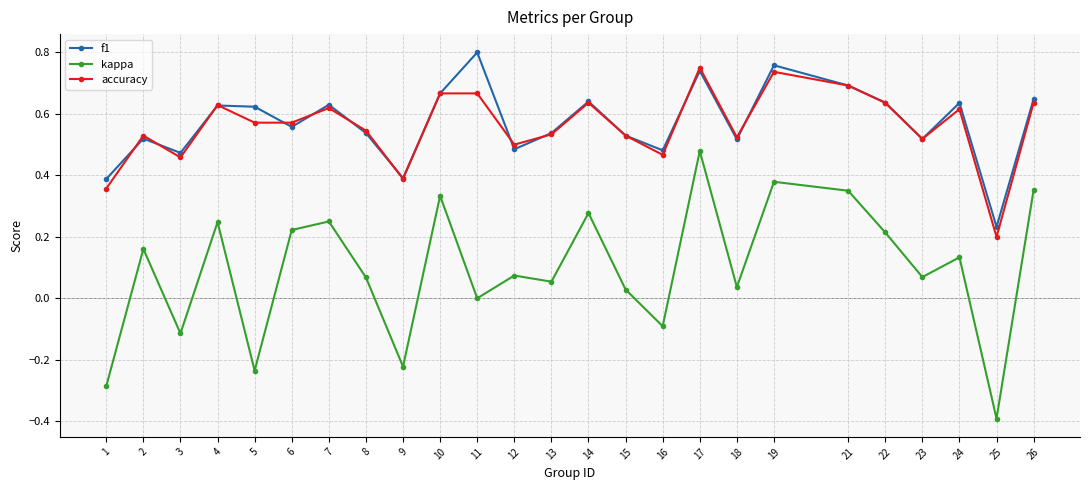

True or false: kappa and accuracy intersect in this chart.

False